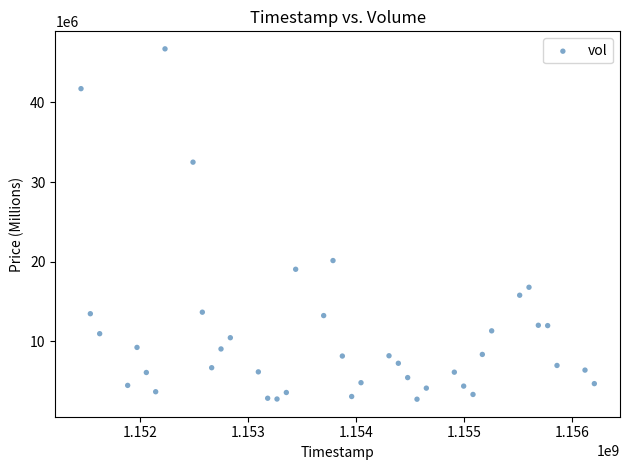

What Y value in the scatter plot is closest to 24722795?

20132980